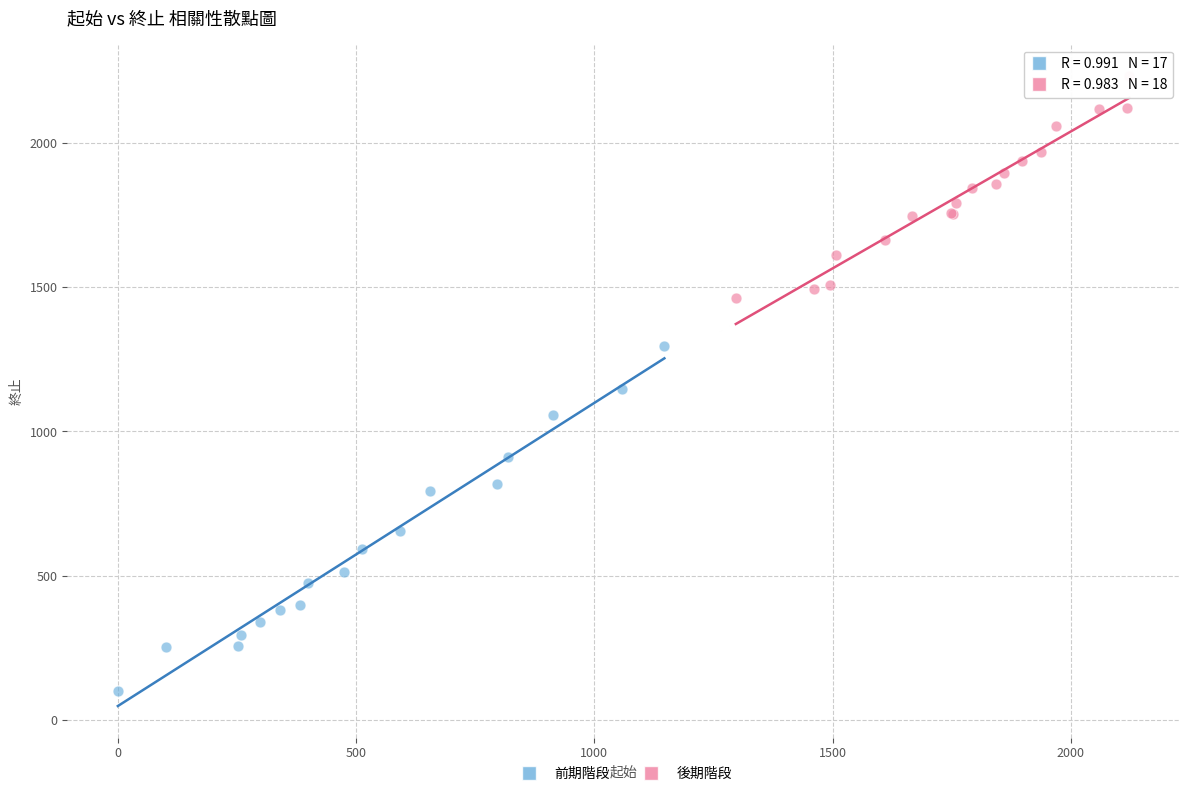

Which series reaches the minimum Y coordinate?

前期階段